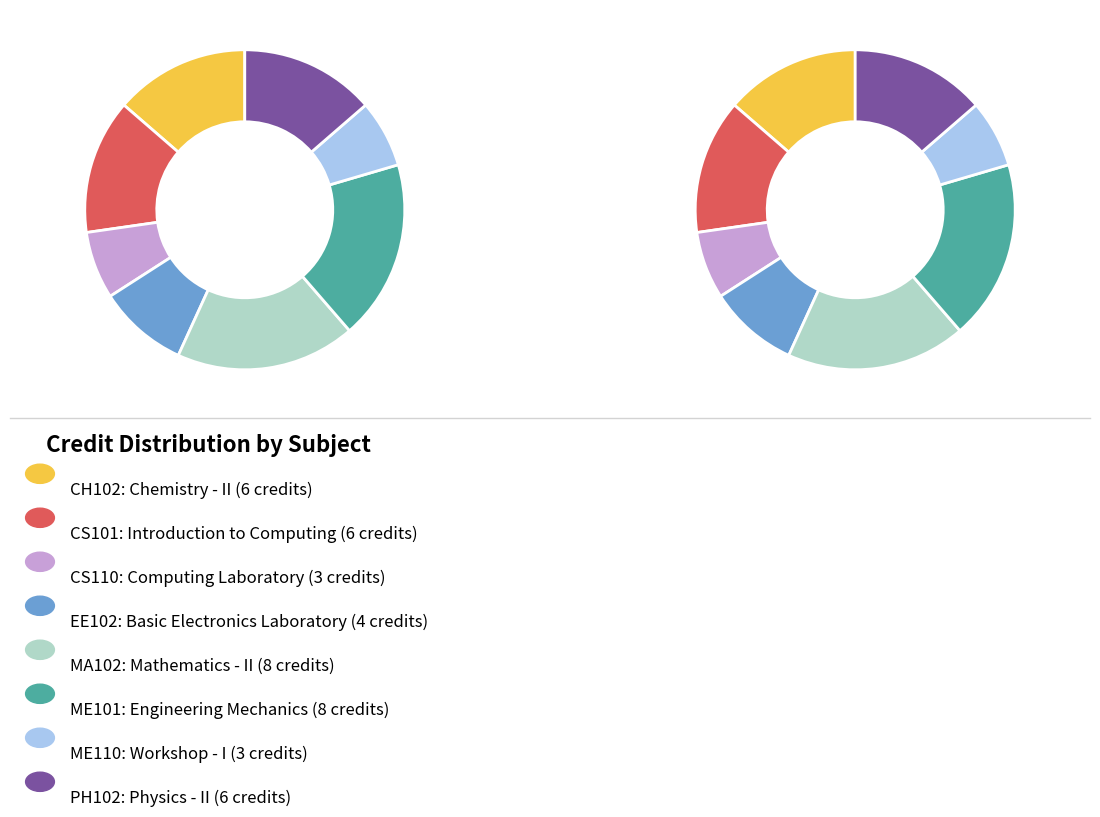

What is the largest slice in the pie chart?

MA102